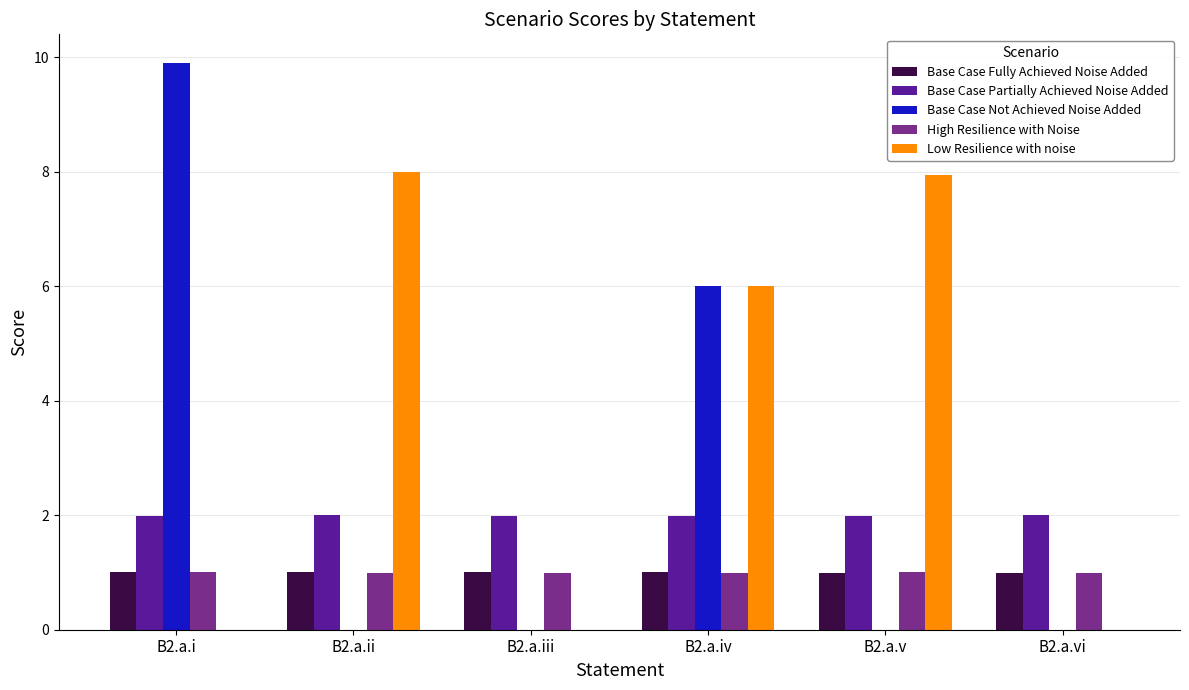

Reading right to left, list all the values displayed in this chart.

Base Case Fully Achieved Noise Added: B2.a.vi=1.0	B2.a.v=1.0	B2.a.iv=1.0	B2.a.iii=1.0	B2.a.ii=1.0	B2.a.i=1.0
Base Case Partially Achieved Noise Added: B2.a.vi=2.0	B2.a.v=2.0	B2.a.iv=2.0	B2.a.iii=2.0	B2.a.ii=2.0	B2.a.i=2.0
Base Case Not Achieved Noise Added: B2.a.vi=0.0	B2.a.v=0.0	B2.a.iv=6.0	B2.a.iii=0.0	B2.a.ii=0.0	B2.a.i=9.9
High Resilience with Noise: B2.a.vi=1.0	B2.a.v=1.0	B2.a.iv=1.0	B2.a.iii=1.0	B2.a.ii=1.0	B2.a.i=1.0
Low Resilience with noise: B2.a.vi=0.0	B2.a.v=7.9	B2.a.iv=6.0	B2.a.iii=0.0	B2.a.ii=8.0	B2.a.i=0.0